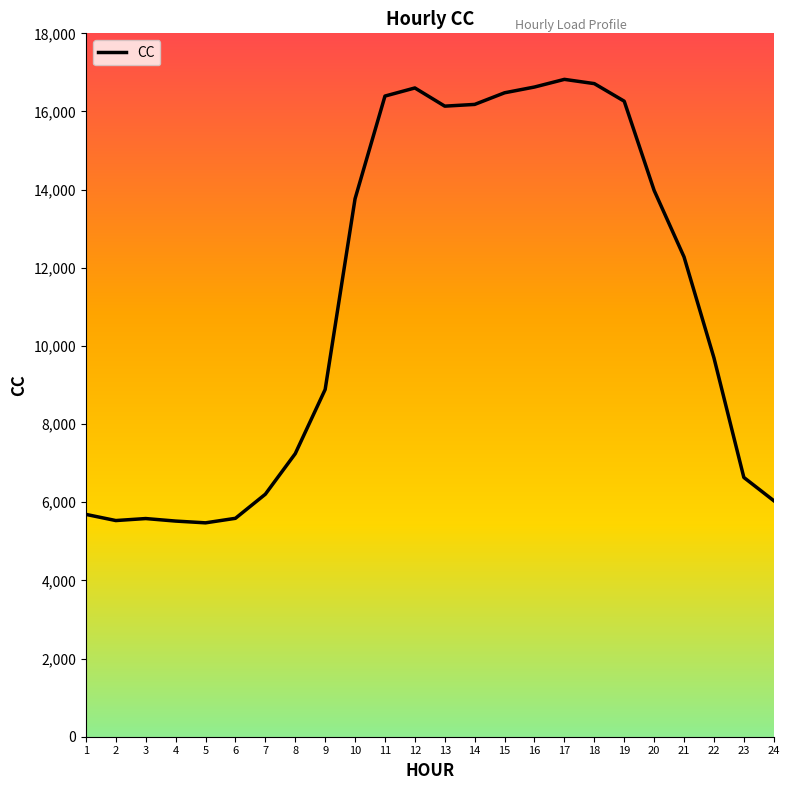

The value at 3 is 2013.3. True or false?

False